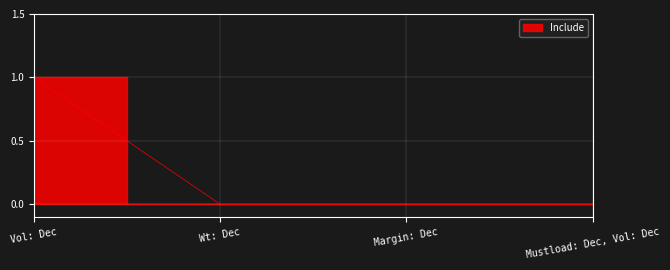

True or false: there are more than 0 points higher than both neighbors.

False